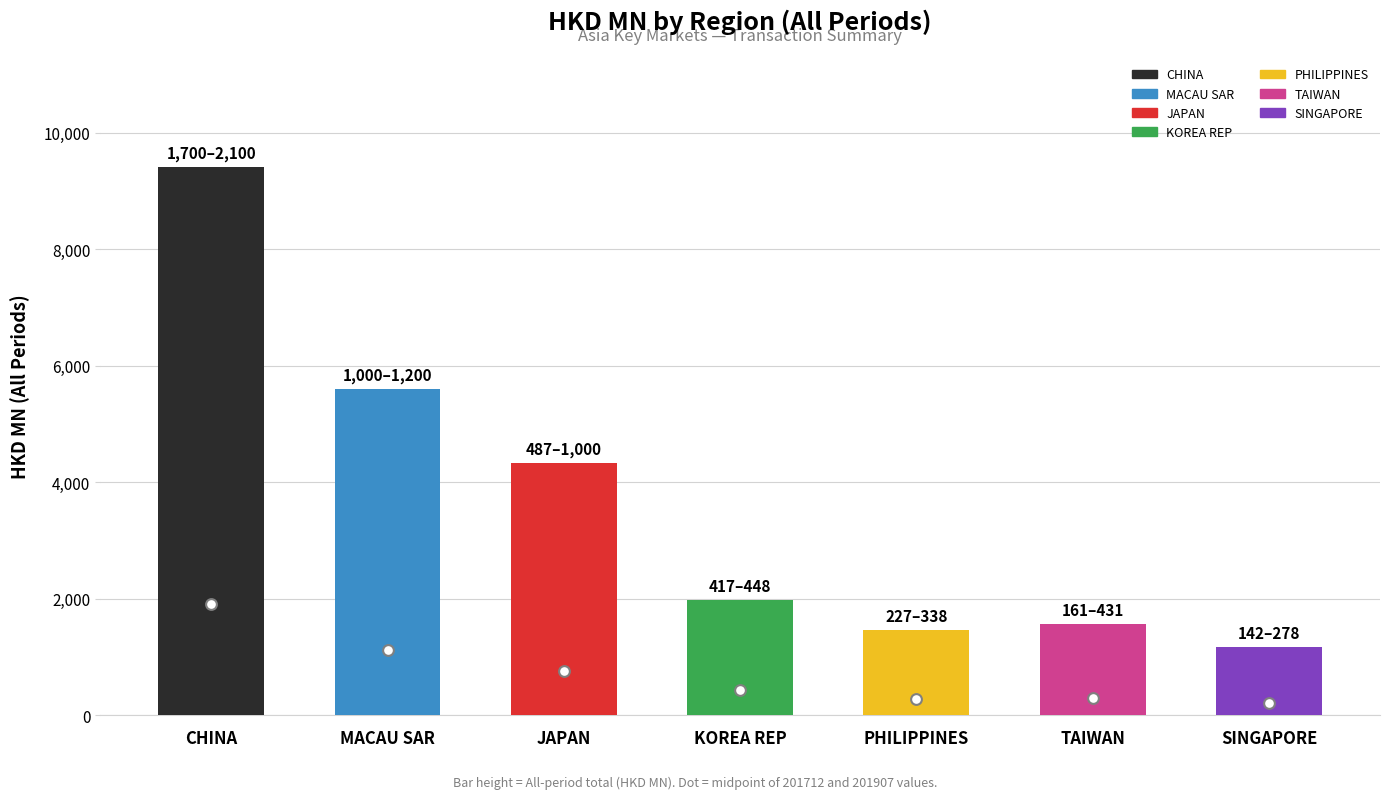

At which category is the sum across all series the highest?

CHINA